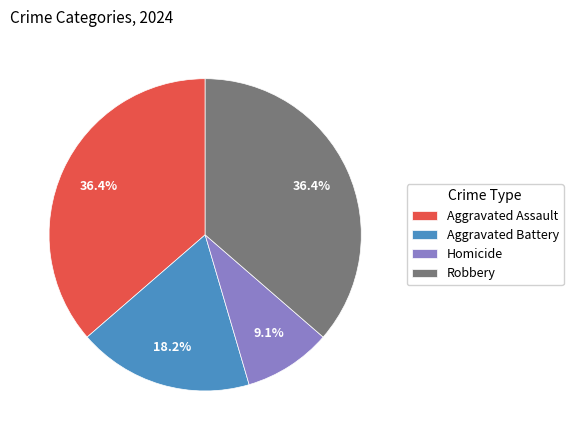

To the nearest percent, what percentage of the pie is Homicide?

9%